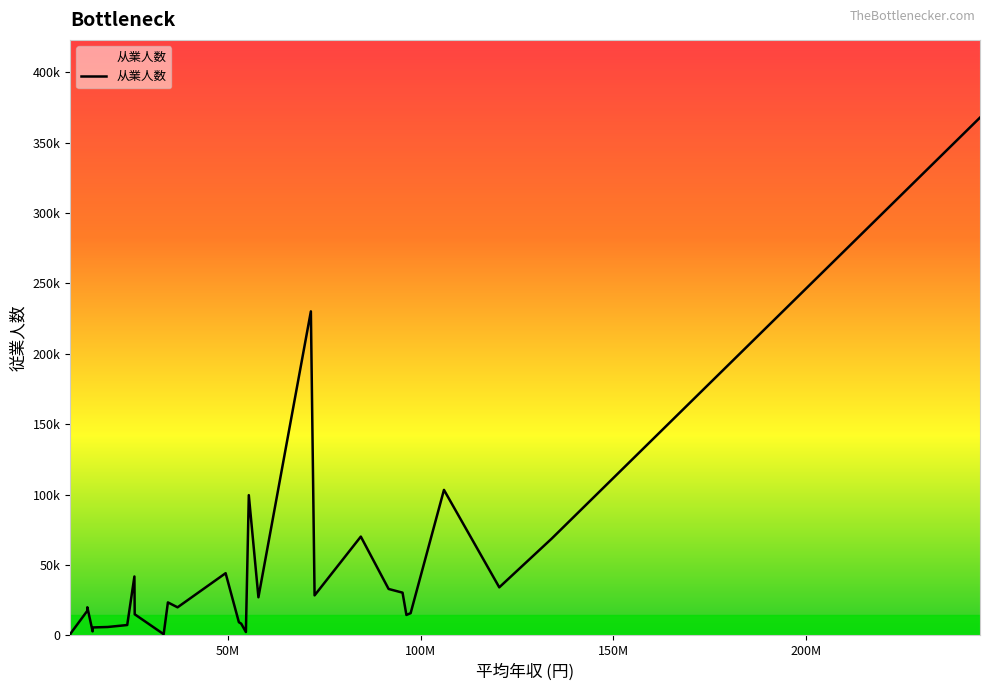

What is the difference between the second highest and minimum values?

229796